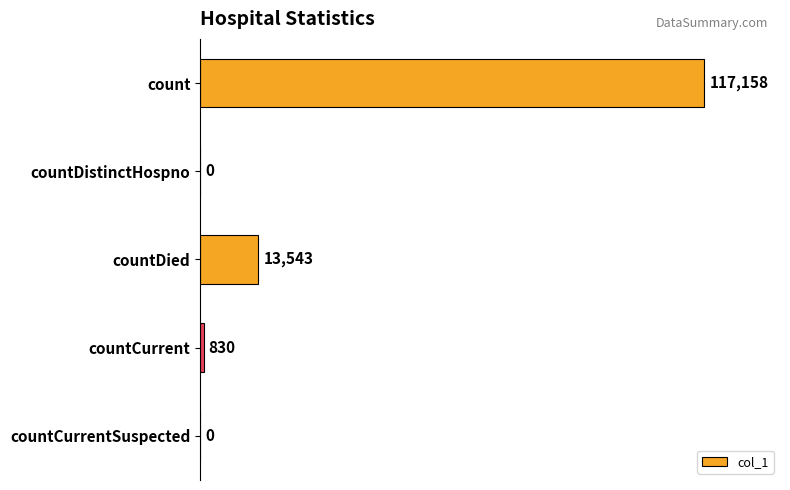

What is the change in value from count to countDied?

-103615